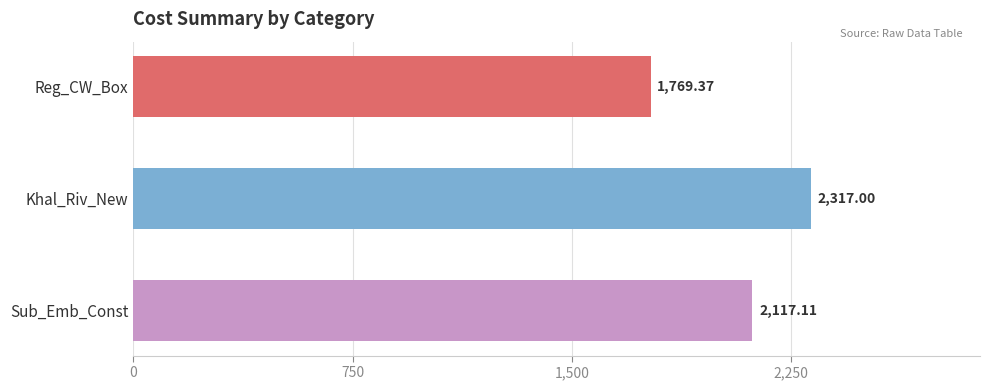

What is the difference between the maximum and second lowest values?

199.9